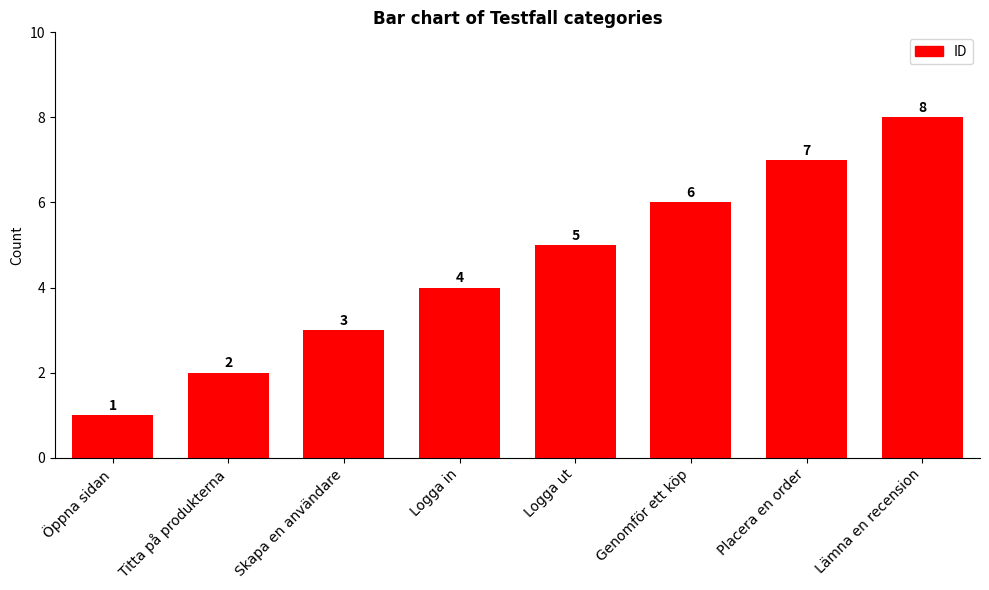

What is the label of the 6th bar from the right?

Skapa en användare